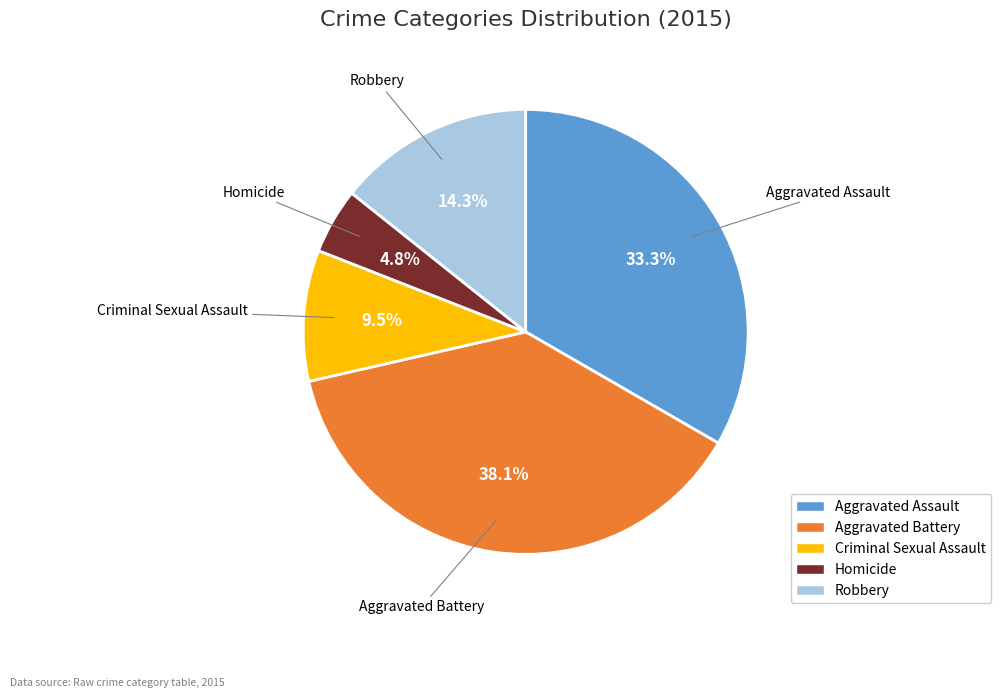

To the nearest percent, what percentage of the pie is Homicide?

5%